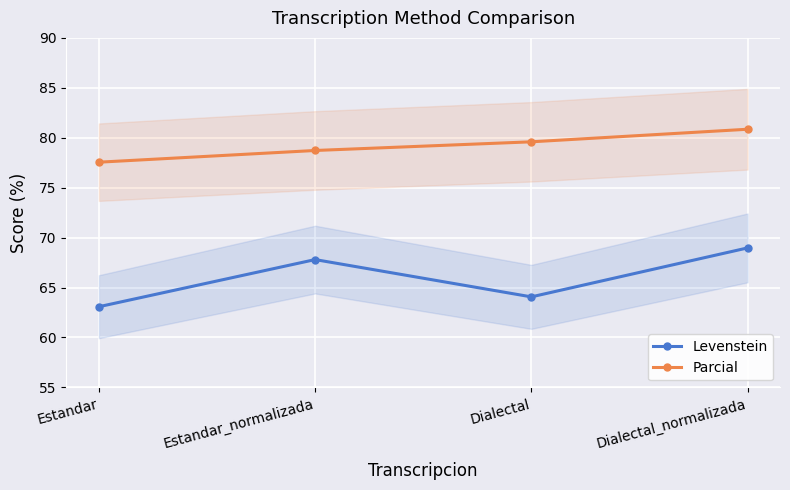

What position from the left is Dialectal?

3